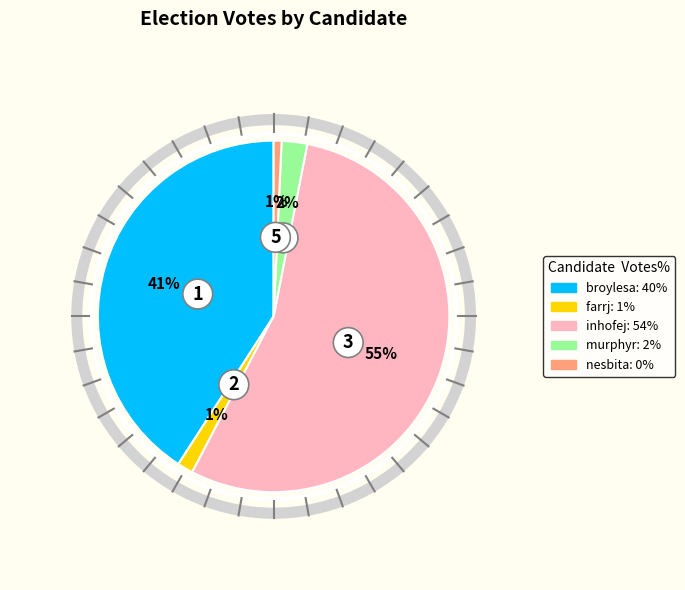

What is the largest slice in the pie chart?

inhofej